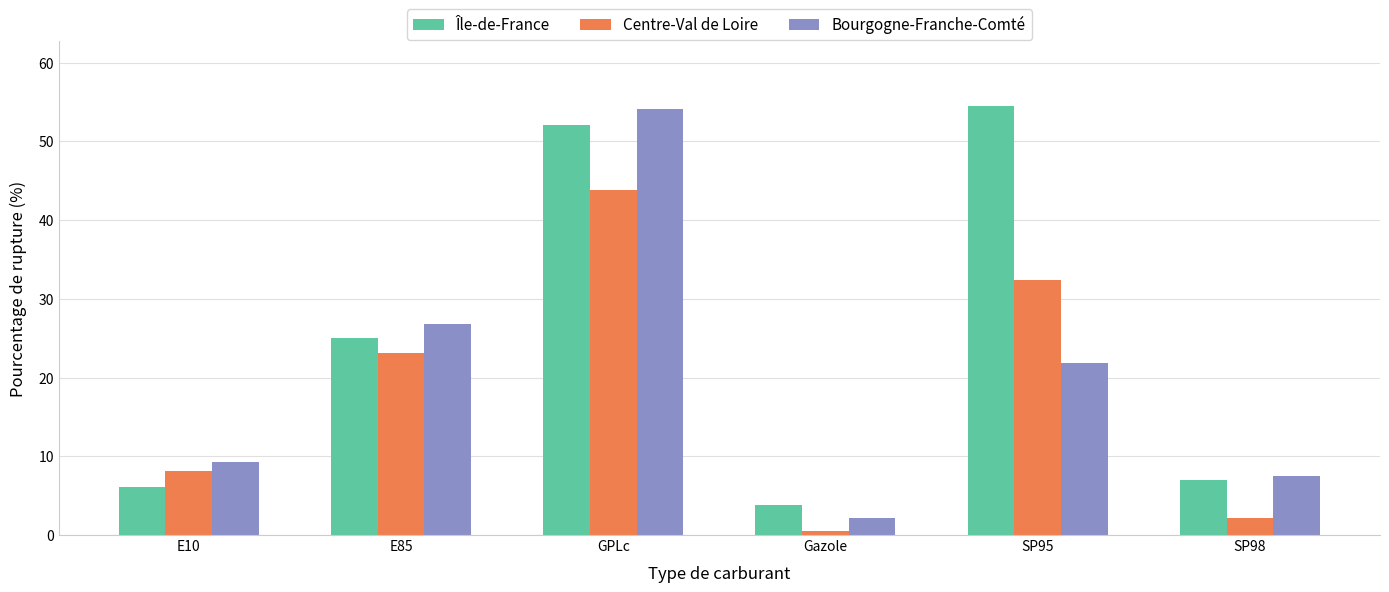

How many data points in Bourgogne-Franche-Comté are above 21?

3